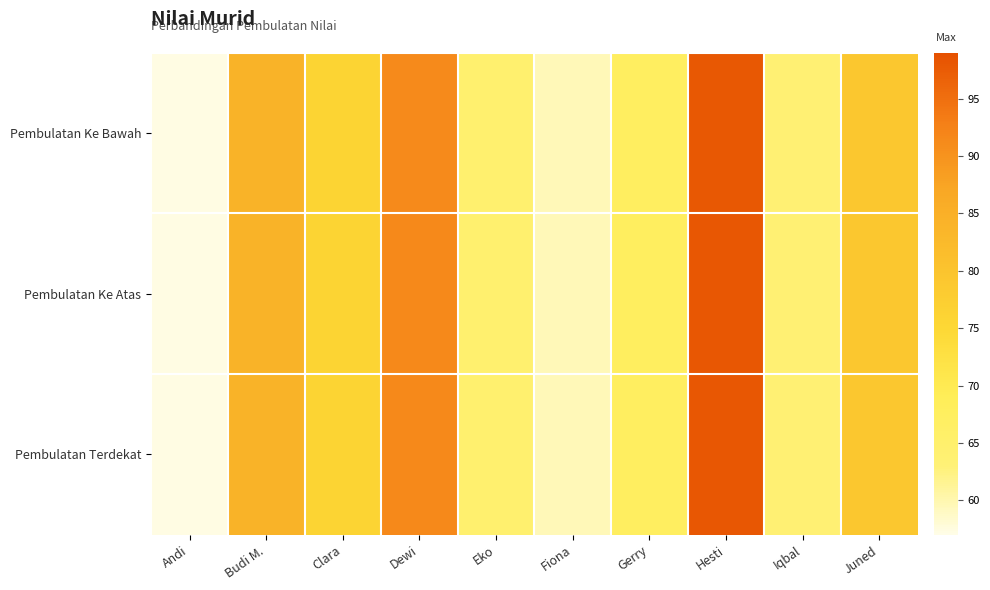

Rank the series at Iqbal from highest to lowest value.

Pembulatan Ke Atas, Pembulatan Terdekat, Pembulatan Ke Bawah